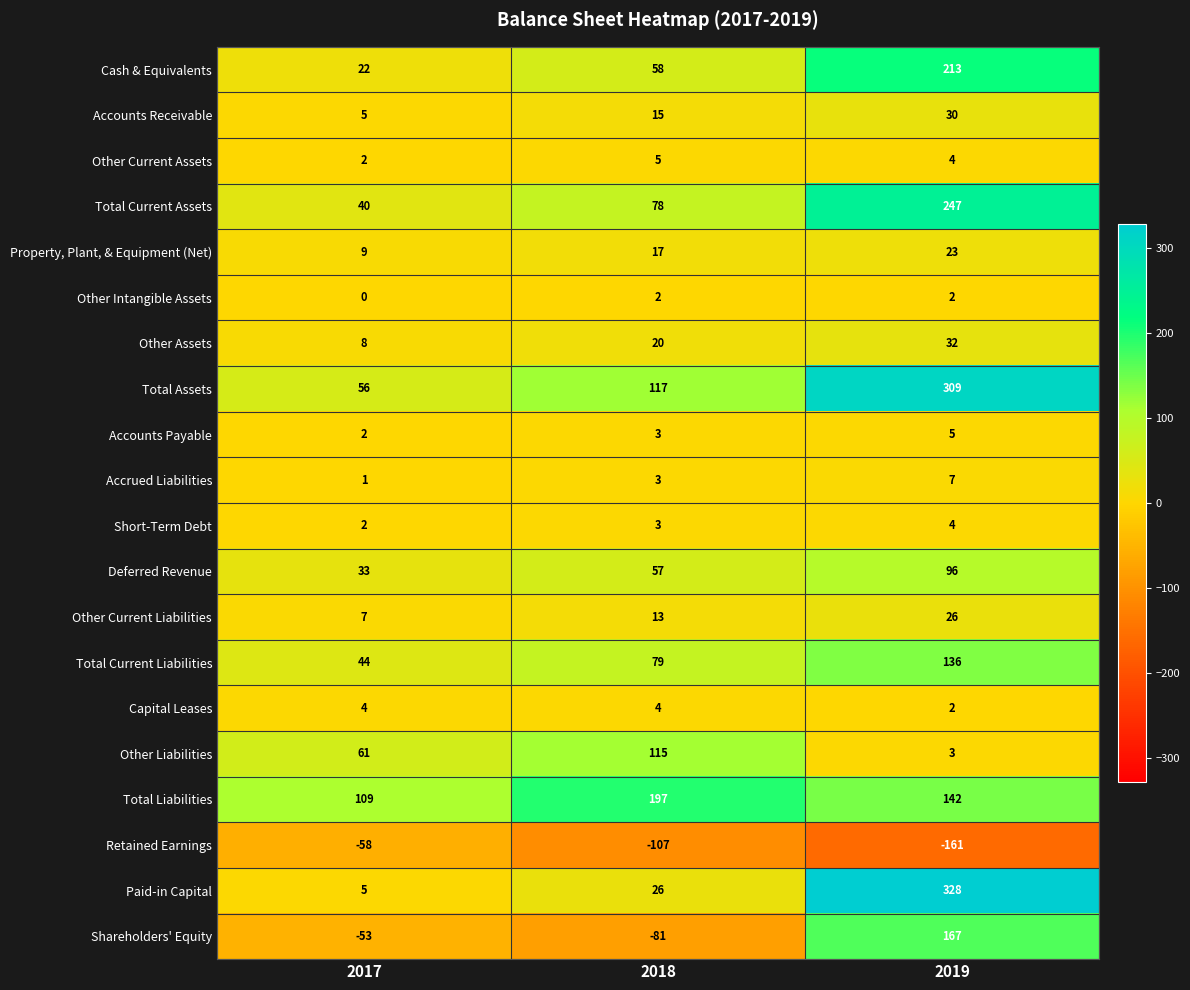

What is the spread (max minus min) of values at 2019?

489